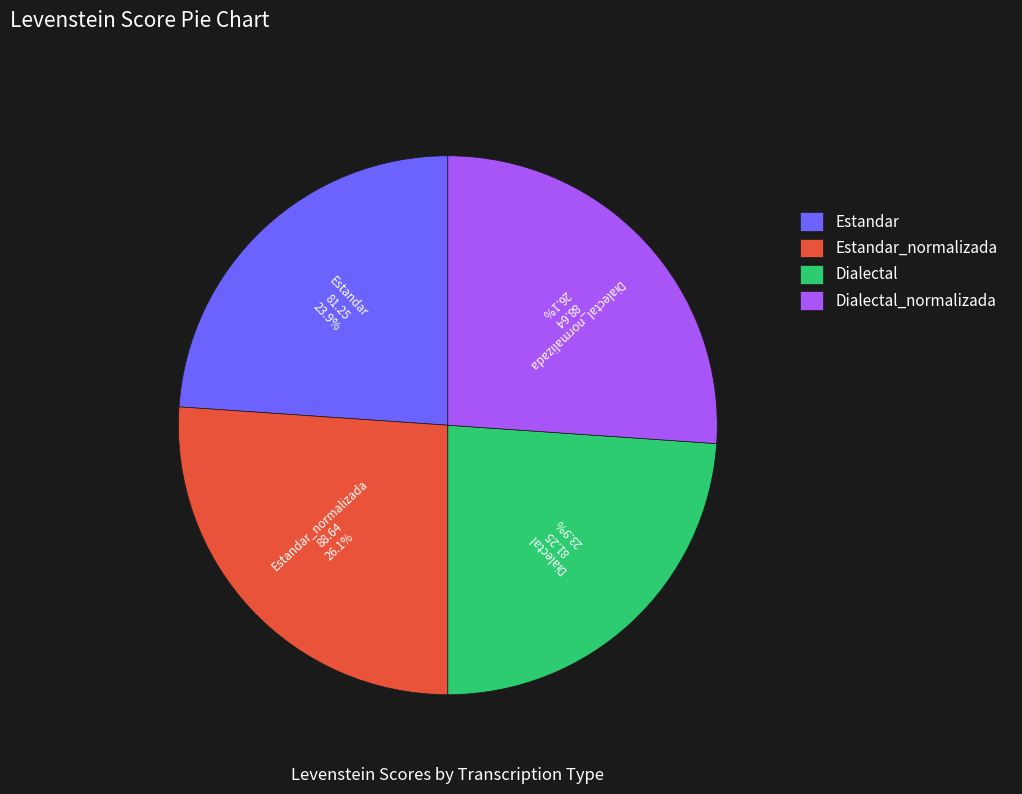

Count the number of slices in the pie.

4